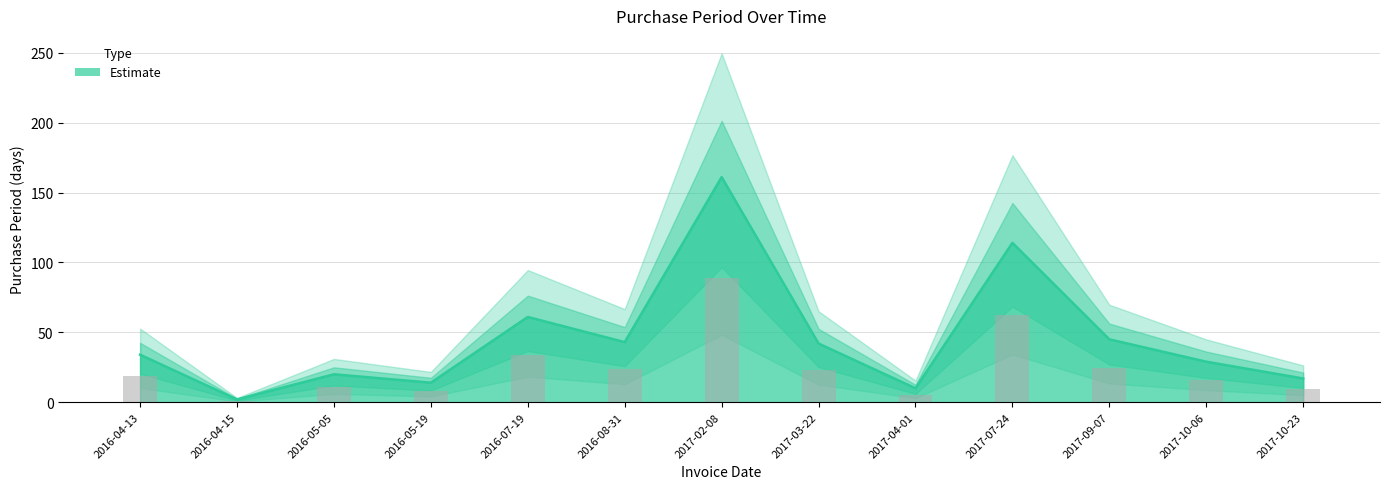

Is it true that the value at 2016-04-15 is 3?

False